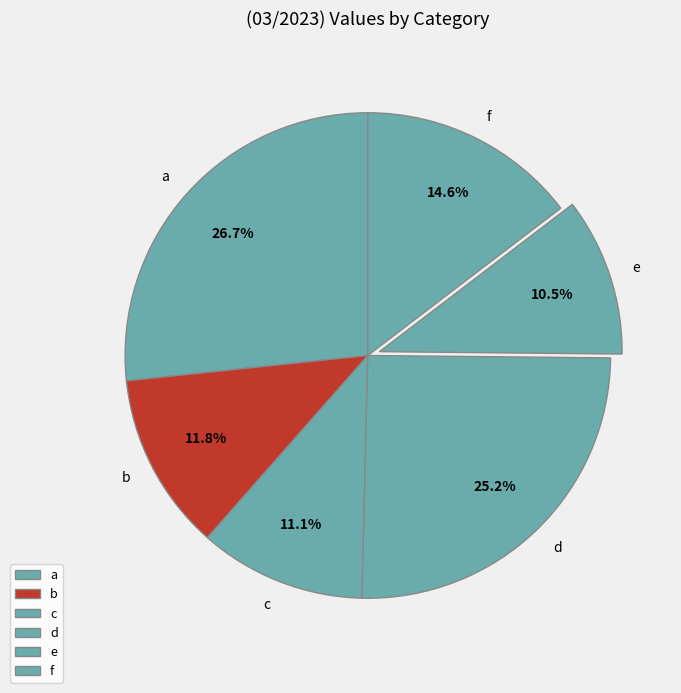

Which slice is the smallest?

e